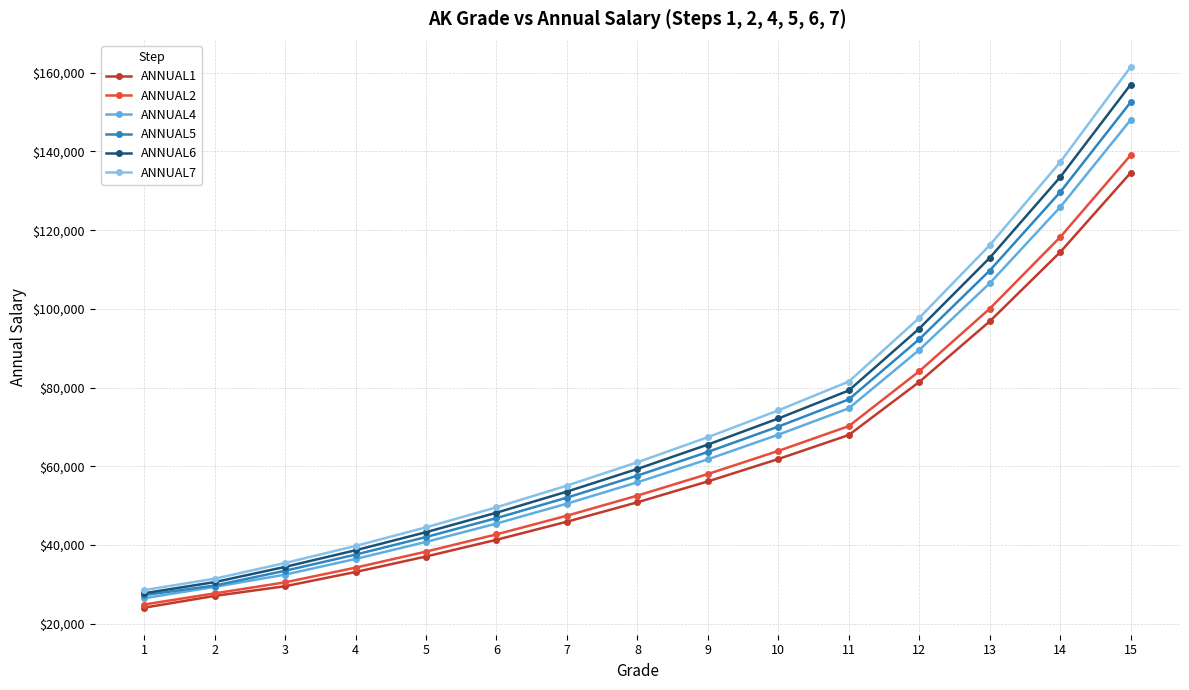

Reading right to left, what are all the values shown in this chart?

ANNUAL1: 134578	114411	96819	81421	67930	61830	56146	50833	45900	41304	37055	33120	29502	27039	24049
ANNUAL2: 139064	118225	100046	84135	70195	63891	58017	52528	47430	42681	38291	34224	30485	27683	24854
ANNUAL4: 148036	125853	106501	89563	74724	68013	61761	55918	50490	45433	40762	36431	32452	29336	26449
ANNUAL5: 152522	129666	109729	92277	76989	70074	63632	57613	52020	46809	41997	37534	33435	29669	27249
ANNUAL6: 157008	133480	112956	94991	79253	72135	65504	59308	53549	48185	43232	38638	34418	30542	27716
ANNUAL7: 161493	137294	116183	97705	81518	74197	67376	61003	55079	49562	44468	39741	35401	31415	28506